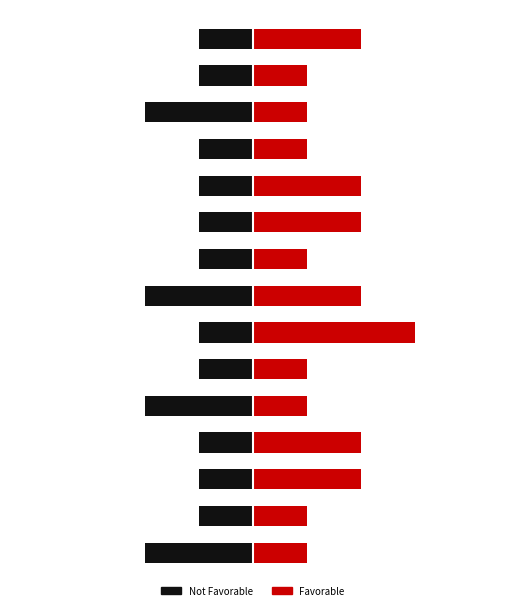

Is it true that Favorable equals 0 at 13?

False